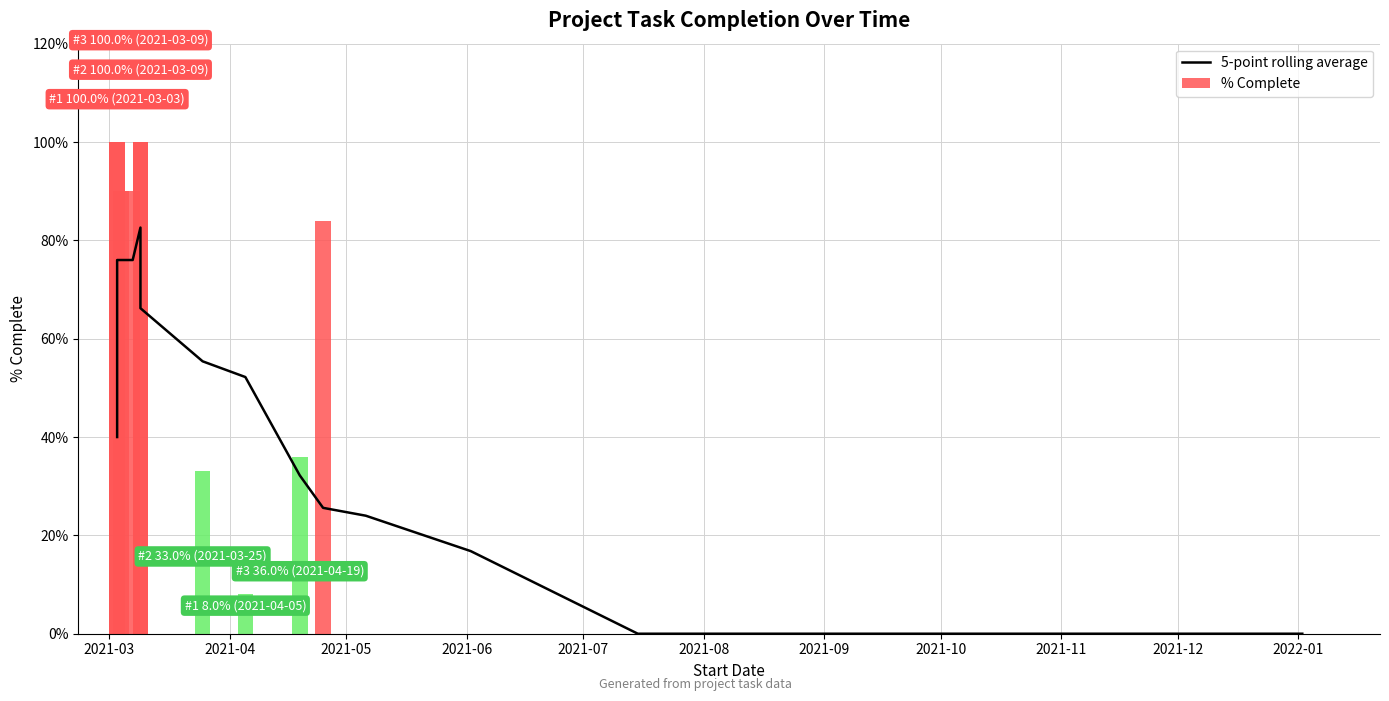

What is the difference between the maximum and minimum values?

0.8